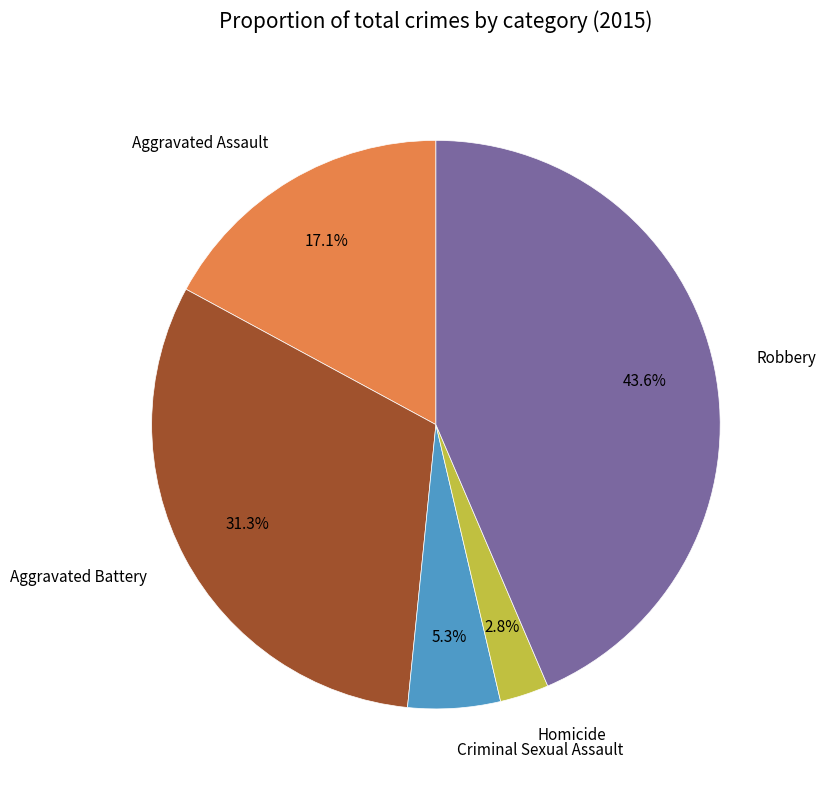

What is the ratio of the value at Homicide to the value at Criminal Sexual Assault?

0.5